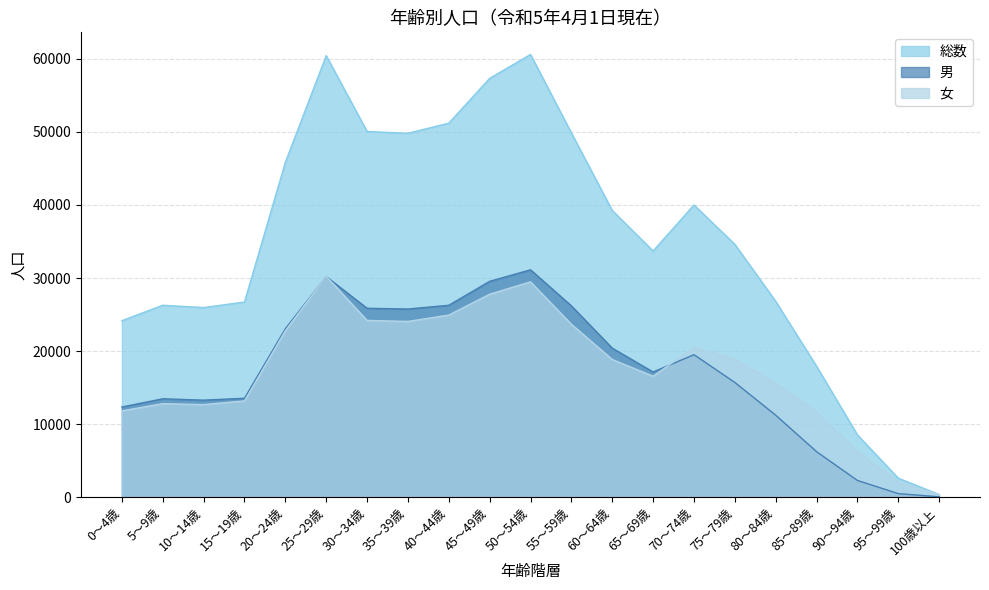

How many data points does each series have?

21